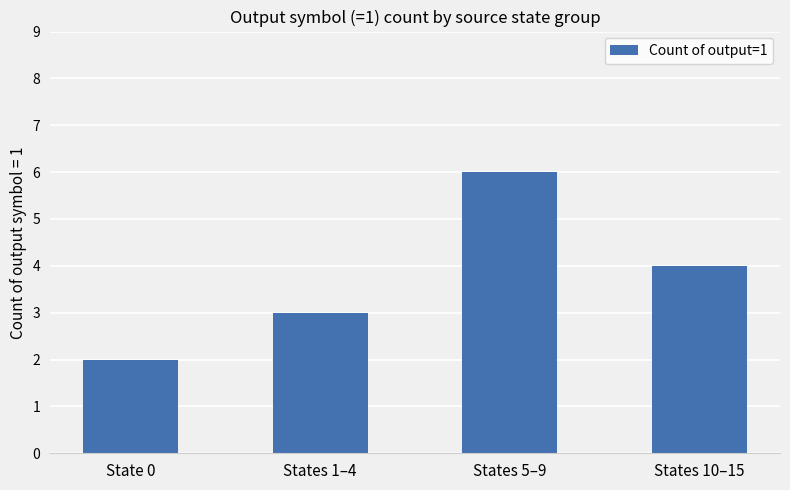

Where does the data first go above 4?

States 5–9